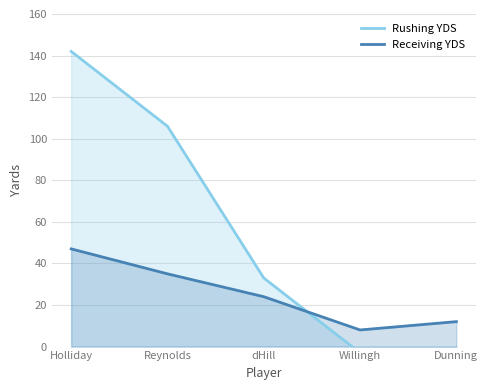

What is the label of the 3rd point from the left?

dHill